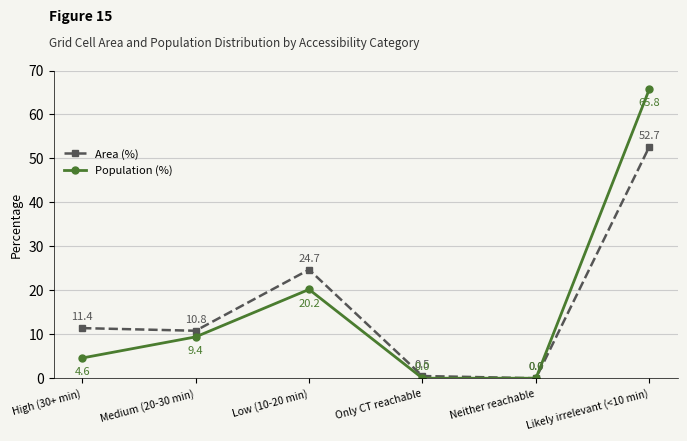

True or false: Area (%) has more than 0 interior local peaks.

True